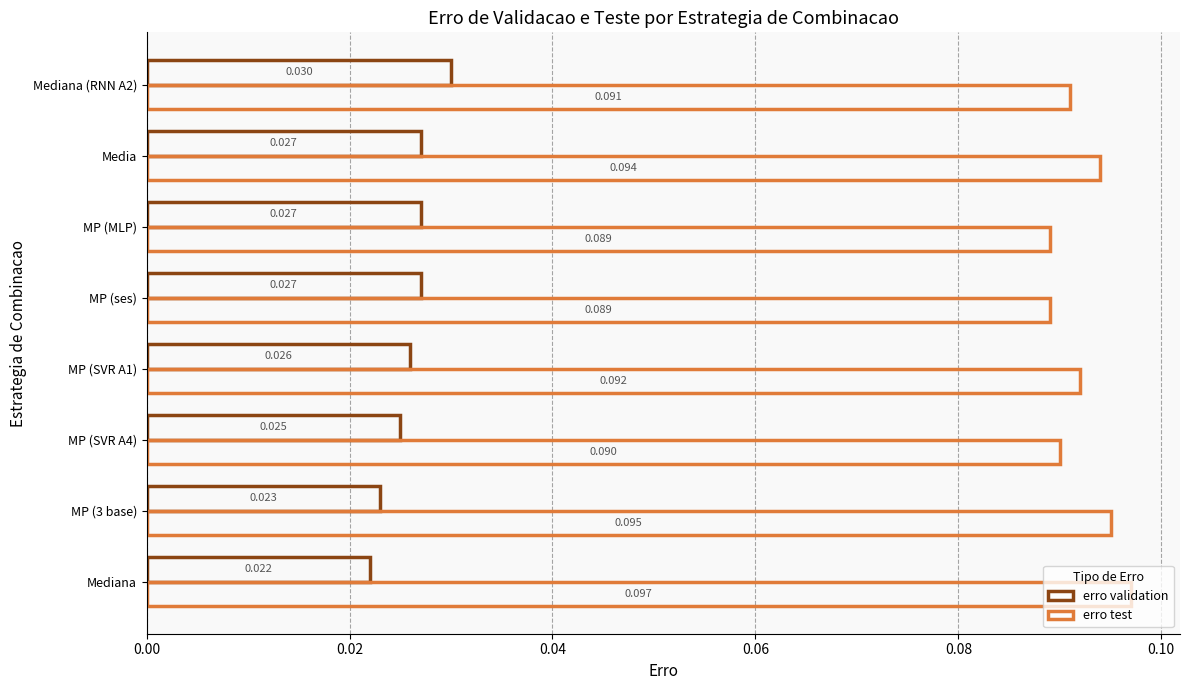

Count the number of categories in the chart.

8